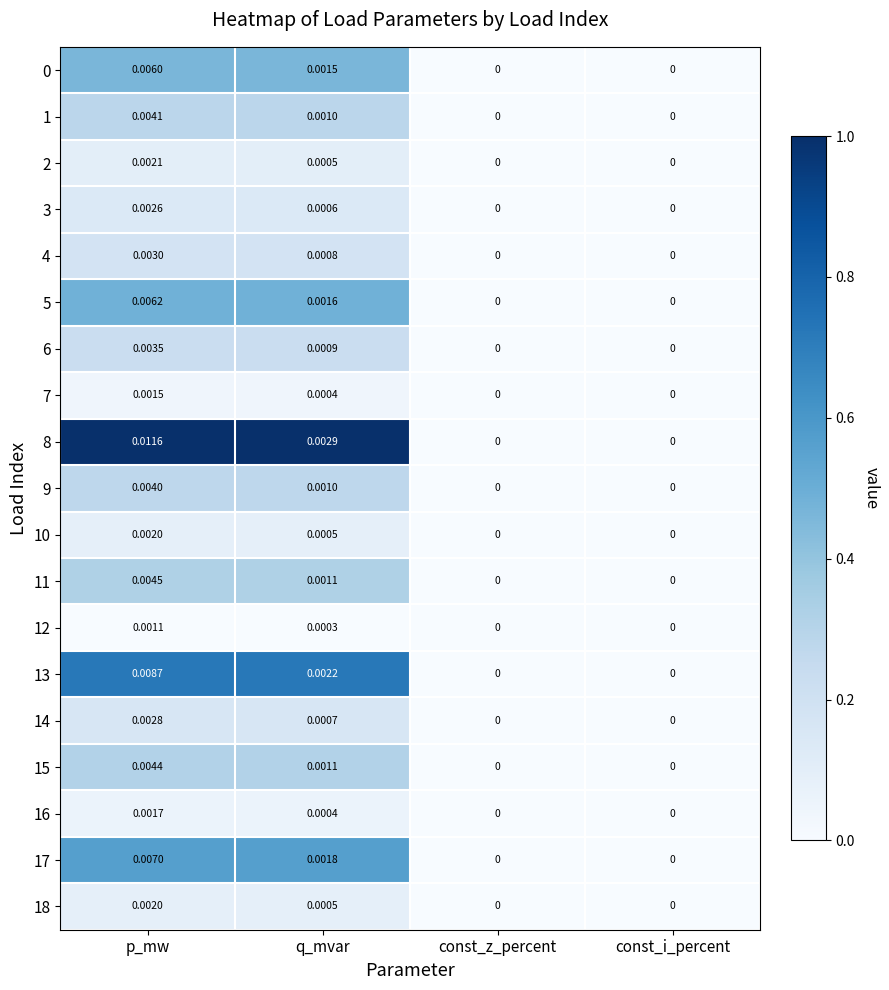

At which category is the sum across all series the highest?

p_mw